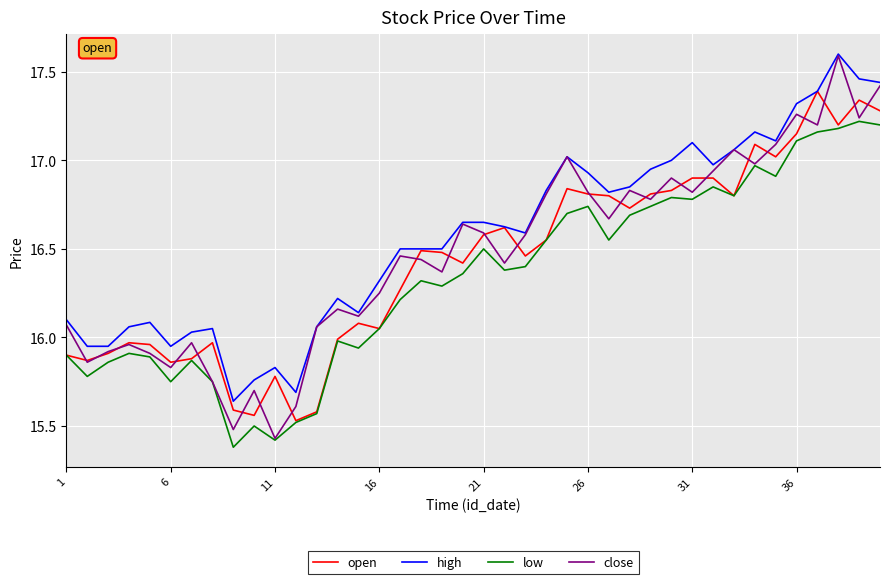

Which series has the widest spread of values?

close